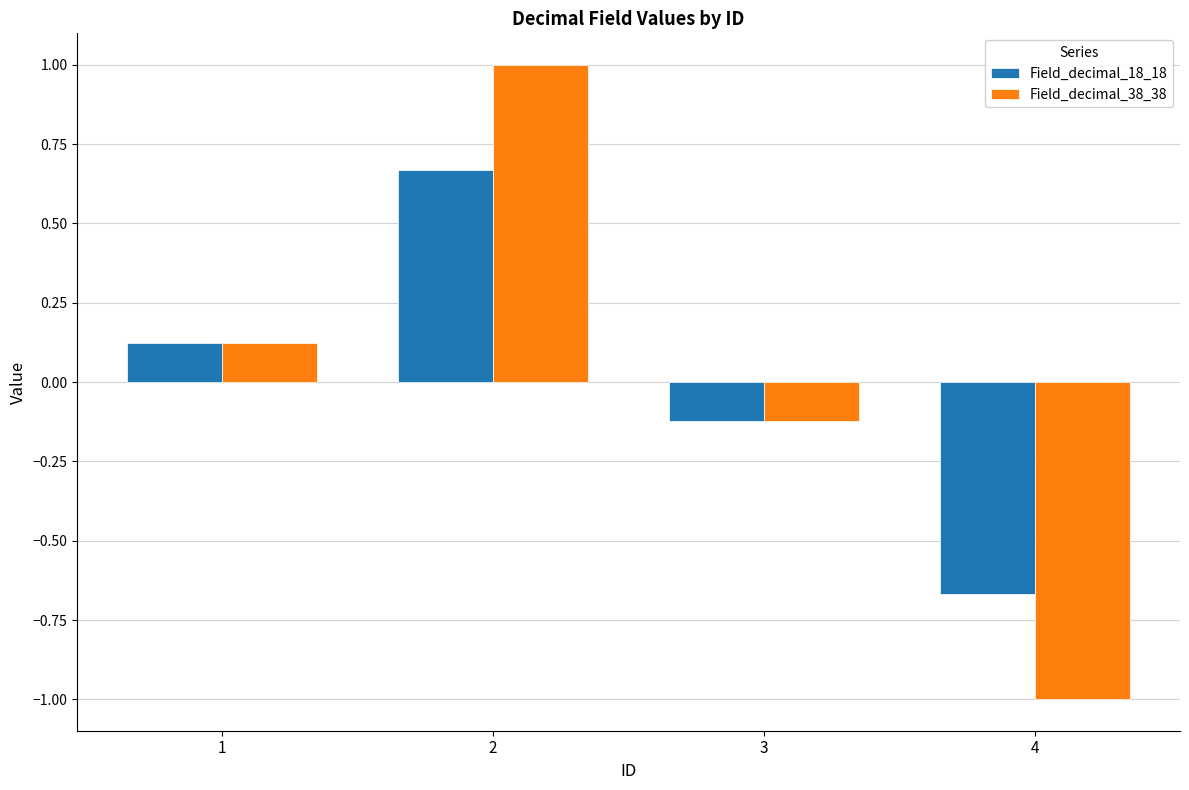

Is it true that Field_decimal_18_18 equals -0.2 at 3?

False